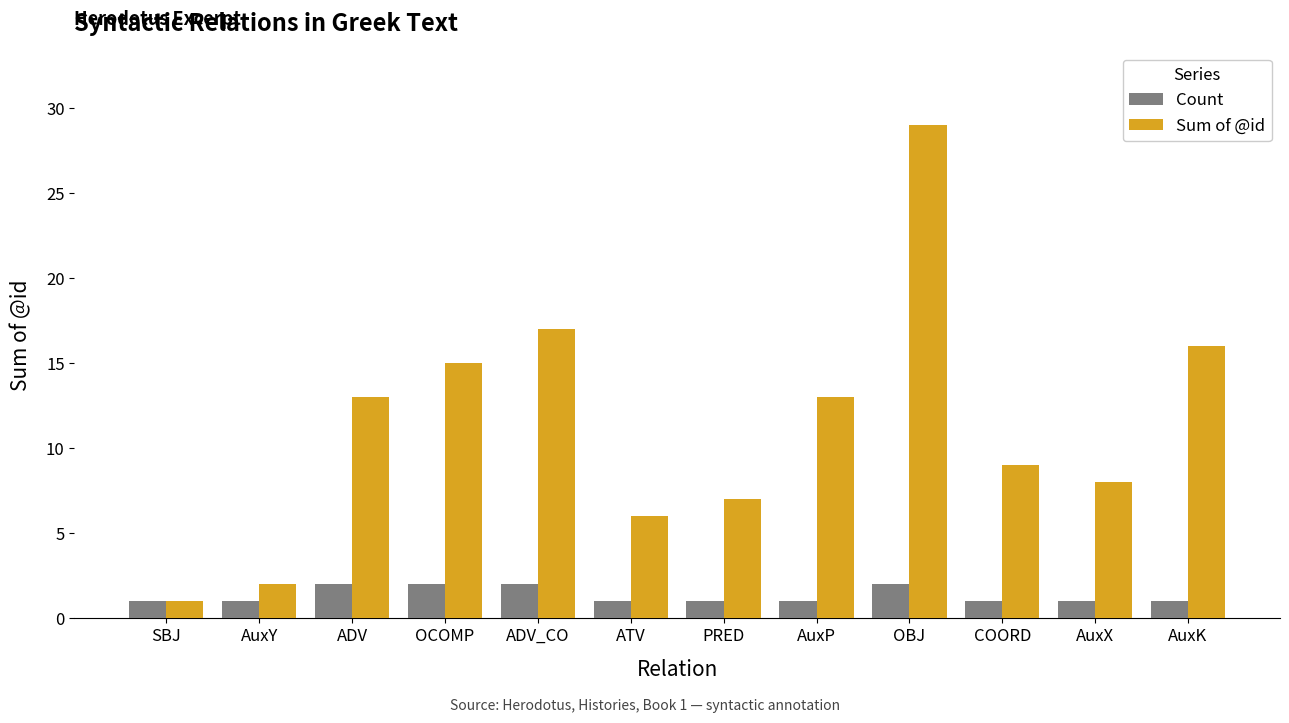

The Count series shows 1 at COORD. True or false?

True